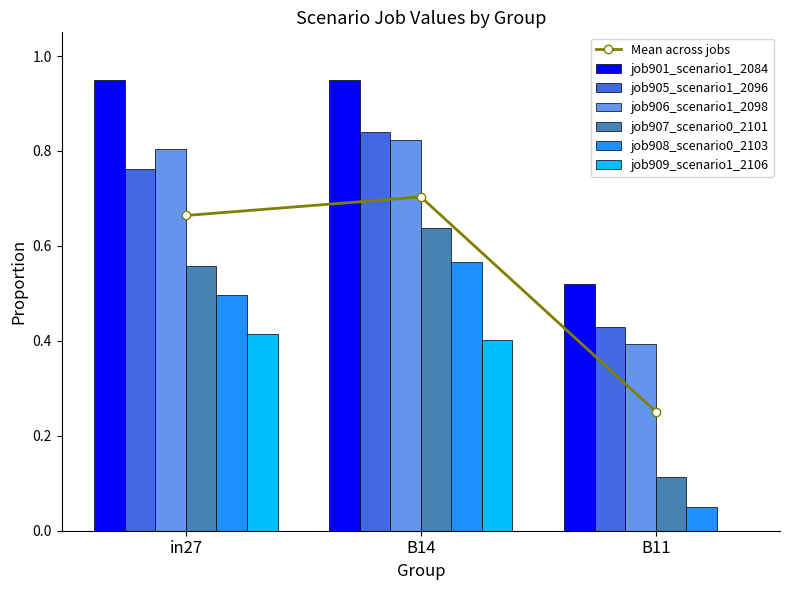

What is the total value across all series at B11?

1.5